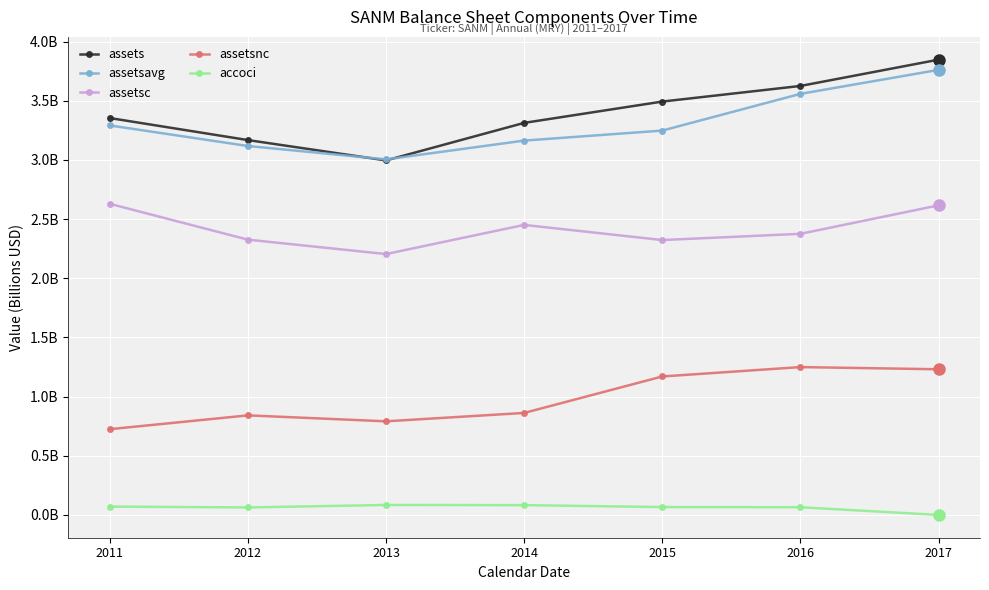

The assetsavg series shows 3.2 at 2015. True or false?

True